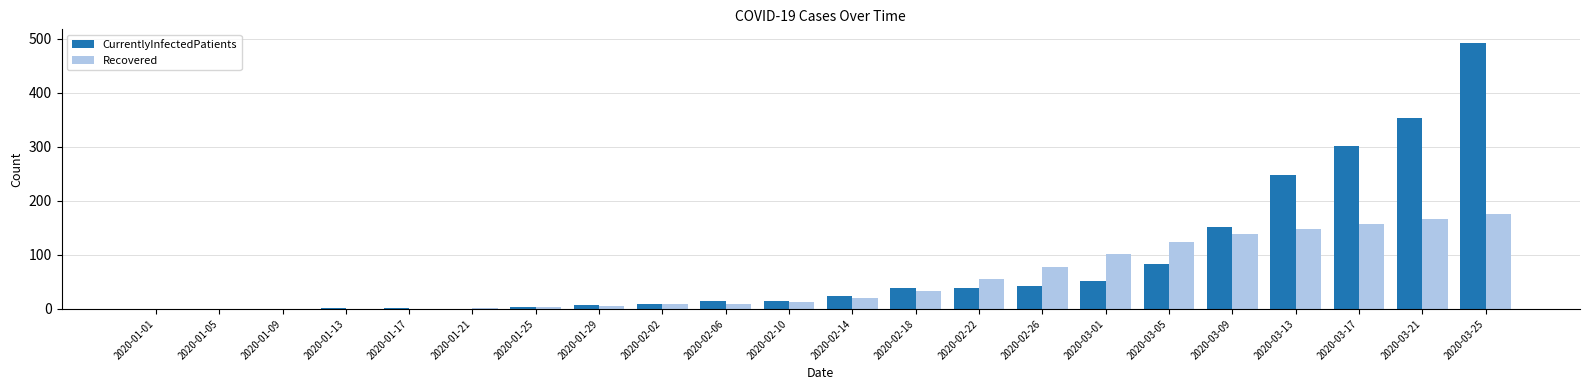

At which category does the chart reach its peak across all series?

2020-03-25